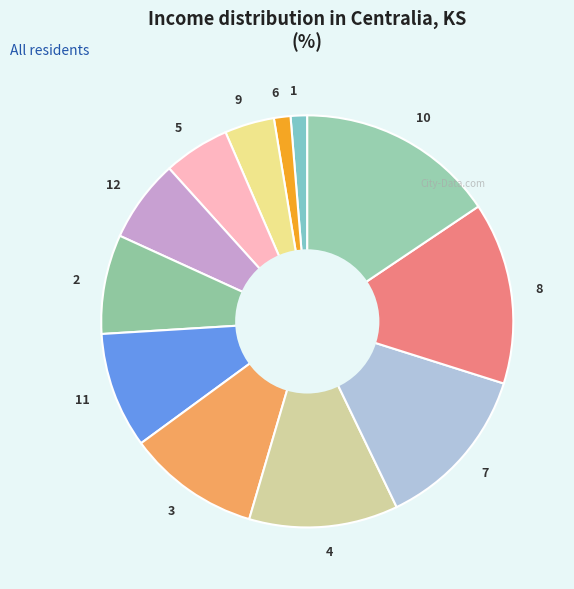

Is there a majority slice in this chart?

No